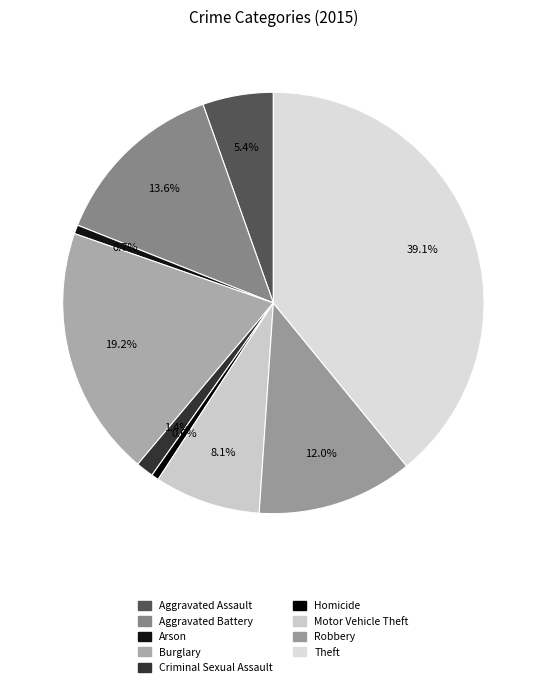

True or false: Homicide accounts for 1% of the total.

True